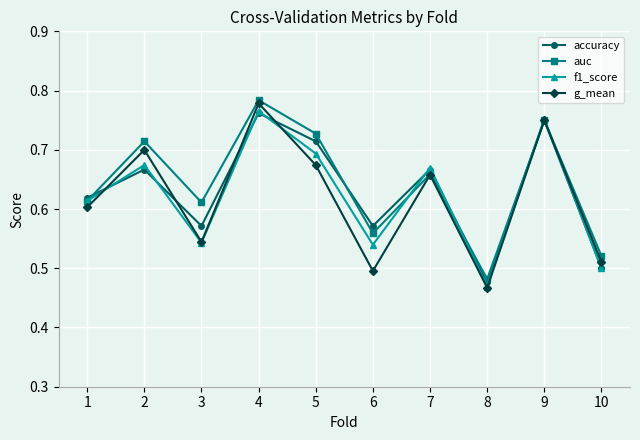

Where is g_mean nearest to the value 0?

8